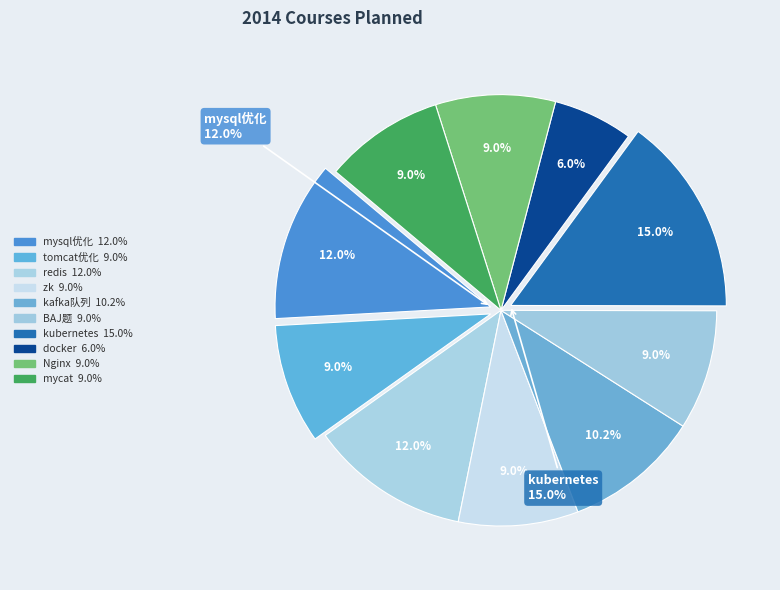

To the nearest percent, what is the average slice percentage?

10%